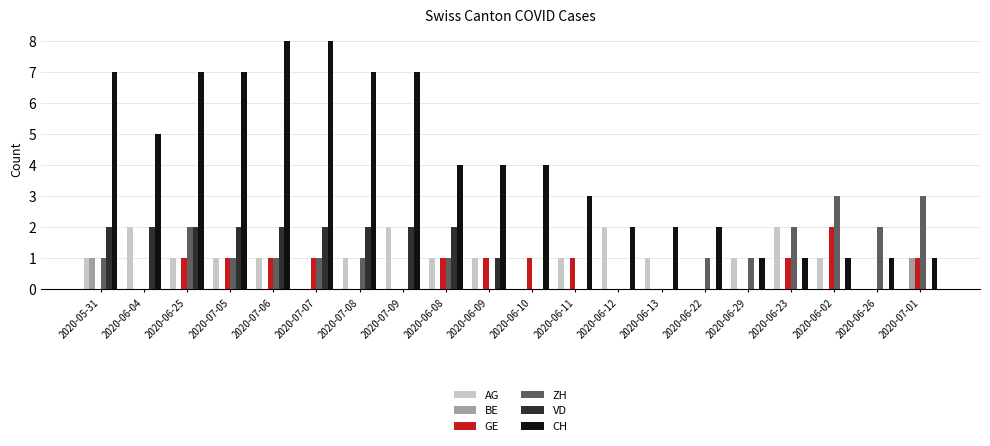

Is it true that AG equals 1 at 2020-06-02?

True